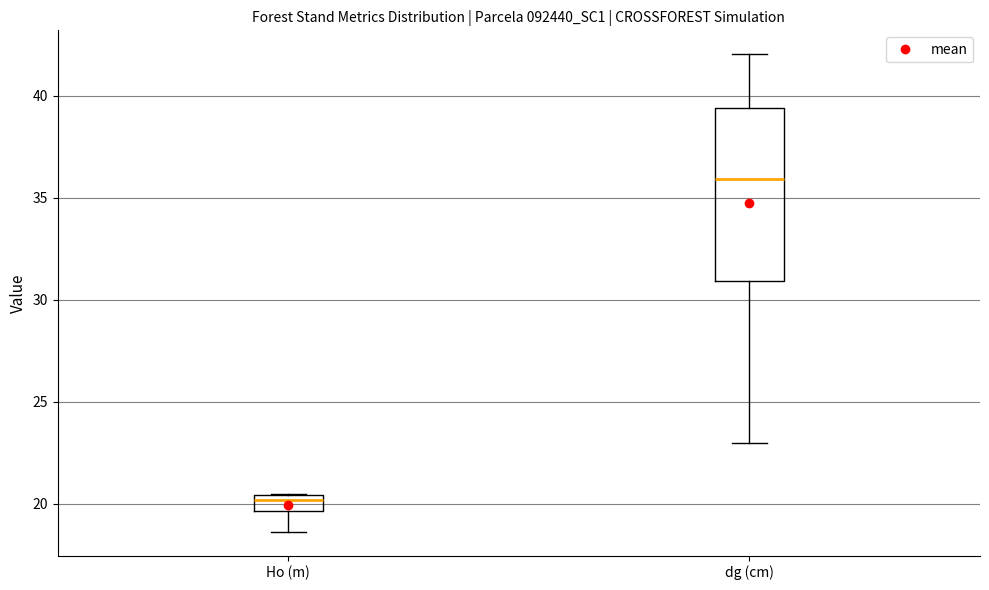

Where is the upper edge of the box for Ho (m) on the y-axis? The values are not printed on the chart, so give them approximately, as read against the axis.

20.5